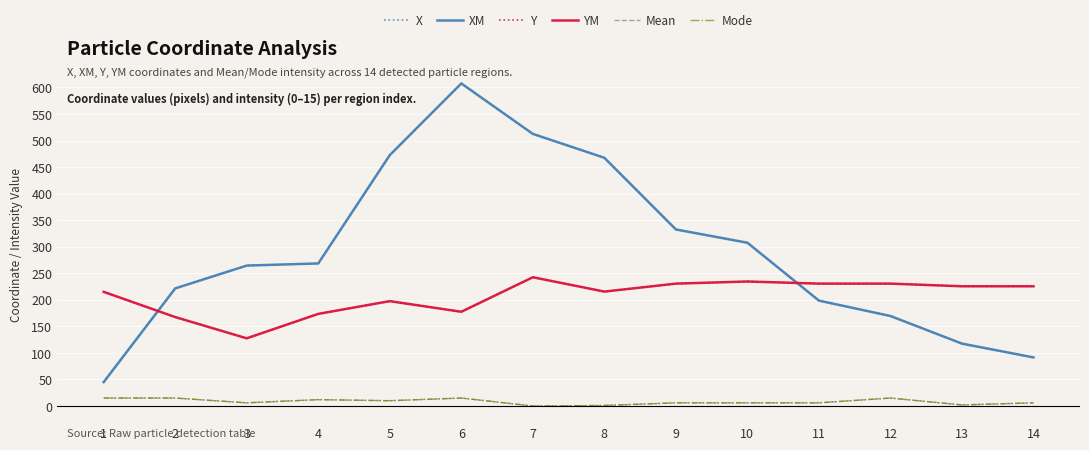

Is this an area chart (filled region under the line)?

No